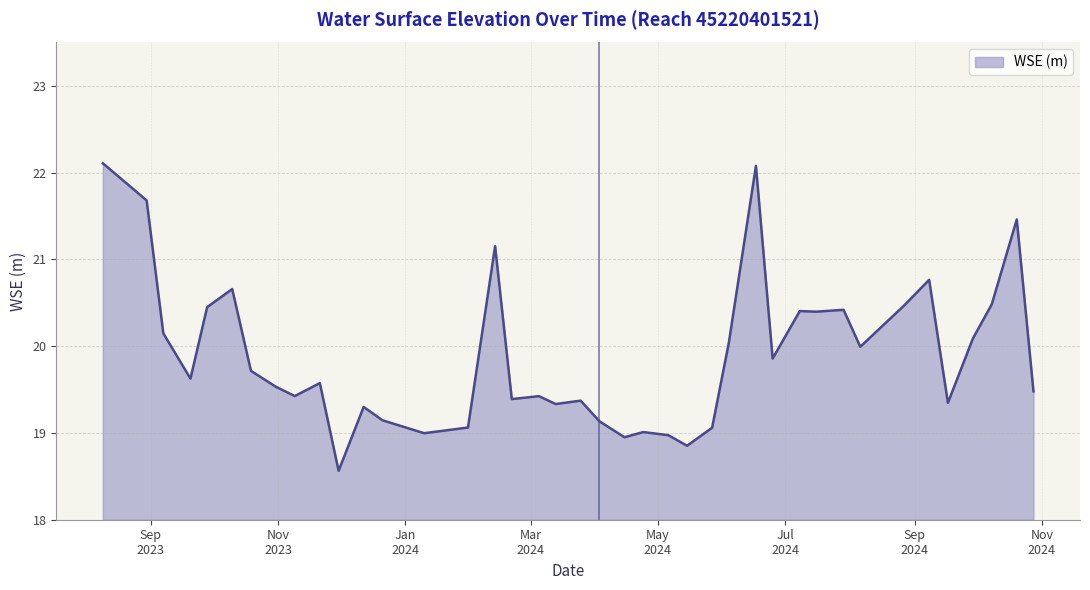

What is the difference between the maximum and minimum values?

3.5